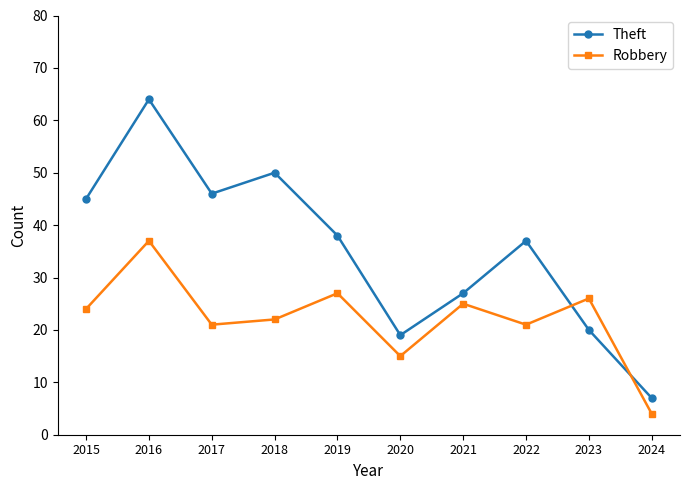

Which series changed the most between 2022 and 2023?

Theft